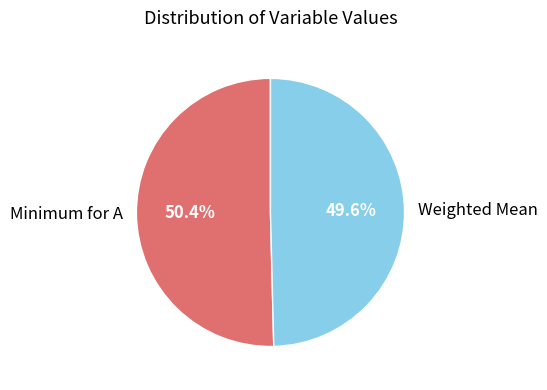

Combined, what portion of the pie is Minimum for A and Weighted Mean?

100.0%